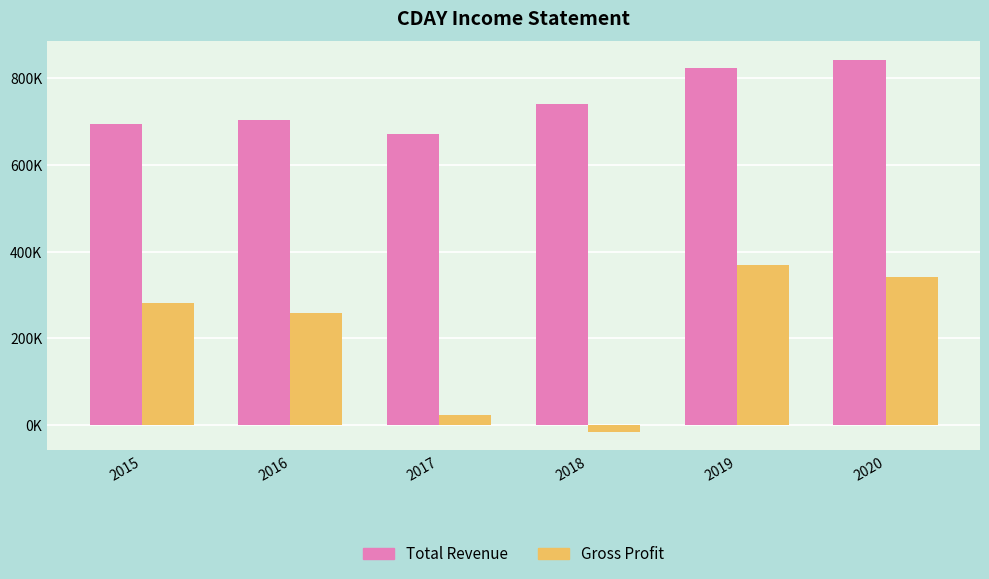

Rank the categories by Gross Profit value from lowest to highest.

2018, 2017, 2016, 2015, 2020, 2019